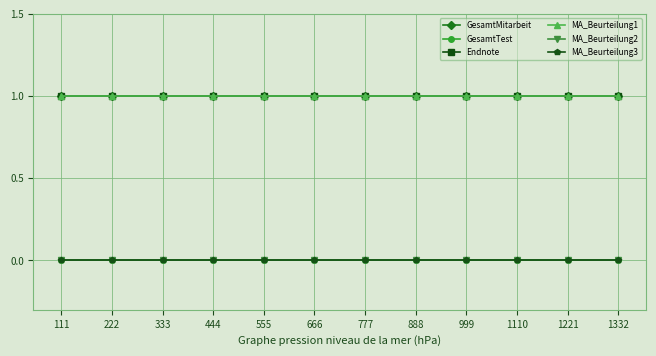

Reading right to left, transcribe all the data shown in this chart.

GesamtMitarbeit: 1	1	1	1	1	1	1	1	1	1	1	1
GesamtTest: 0	0	0	0	0	0	0	0	0	0	0	0
Endnote: 1	1	1	1	1	1	1	1	1	1	1	1
MA_Beurteilung1: 1	1	1	1	1	1	1	1	1	1	1	1
MA_Beurteilung2: 0	0	0	0	0	0	0	0	0	0	0	0
MA_Beurteilung3: 0	0	0	0	0	0	0	0	0	0	0	0